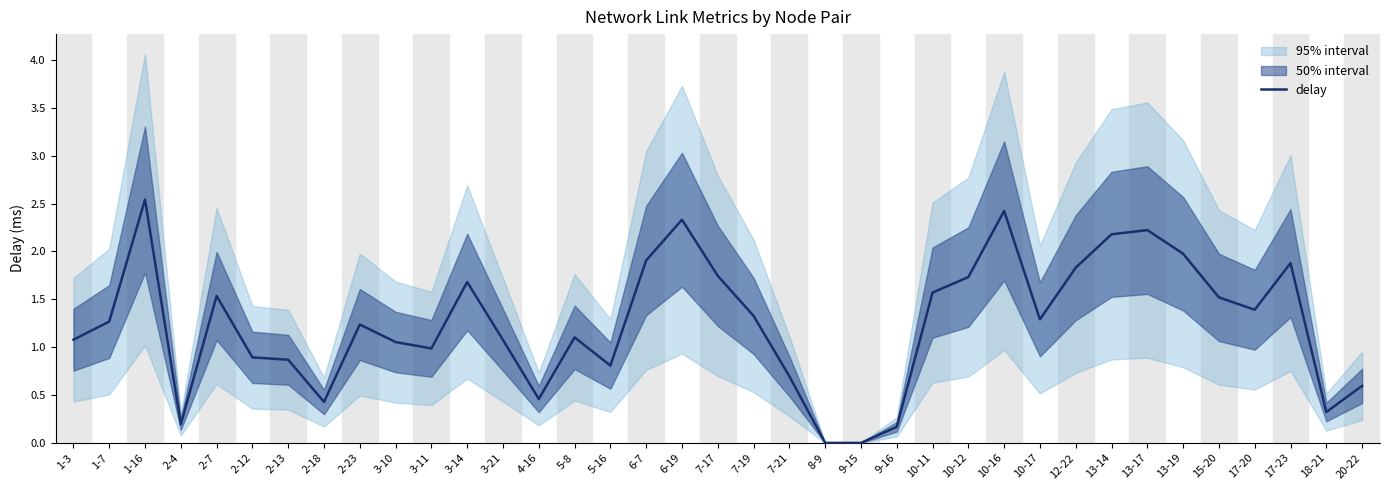

Reading left to right, extract all data points from this chart.

1-3=1.1	1-7=1.3	1-16=2.5	2-4=0.2	2-7=1.5	2-12=0.9	2-13=0.9	2-18=0.4	2-23=1.2	3-10=1.1	3-11=1.0	3-14=1.7	3-21=1.1	4-16=0.5	5-8=1.1	5-16=0.8	6-7=1.9	6-19=2.3	7-17=1.7	7-19=1.3	7-21=0.7	8-9=0.0	9-15=0.0	9-16=0.2	10-11=1.6	10-12=1.7	10-16=2.4	10-17=1.3	12-22=1.8	13-14=2.2	13-17=2.2	13-19=2.0	15-20=1.5	17-20=1.4	17-23=1.9	18-21=0.3	20-22=0.6